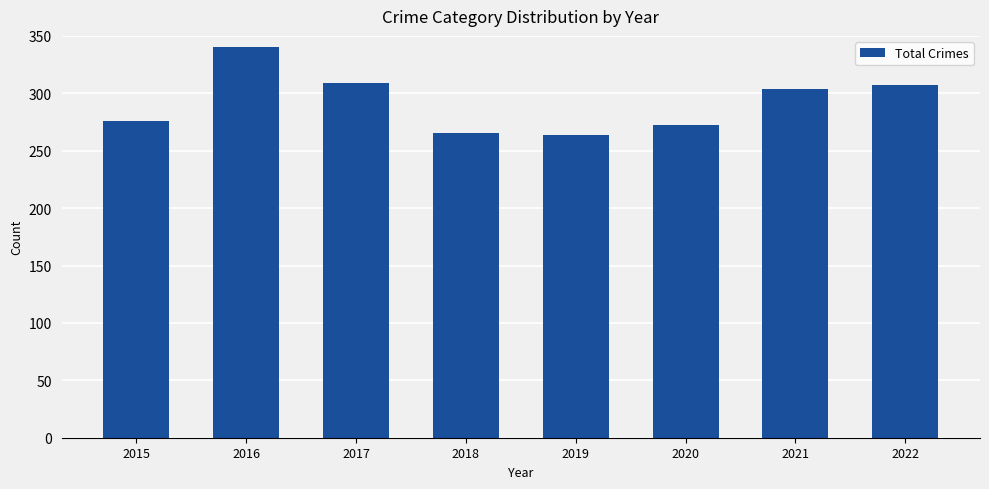

Where is the data nearest to the value 302?

2021